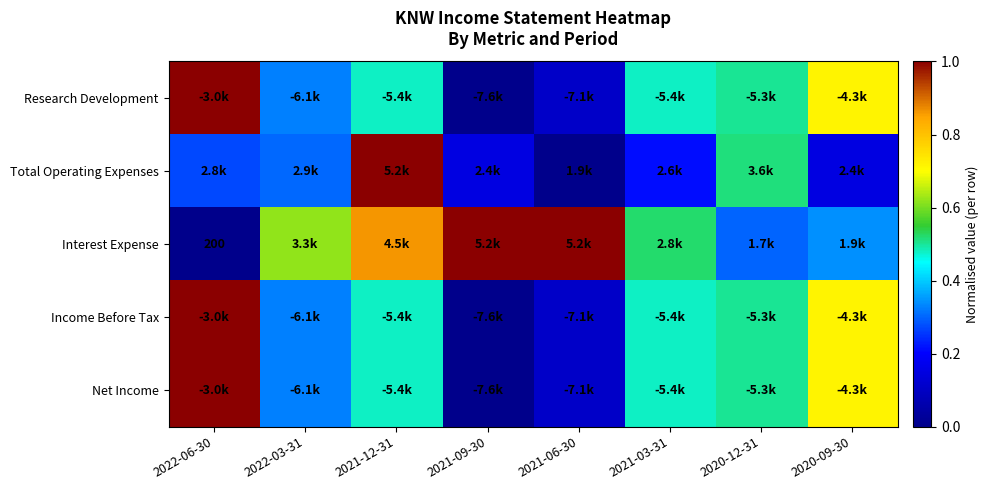

Which category has the lowest value in the Net Income series?

2021-09-30